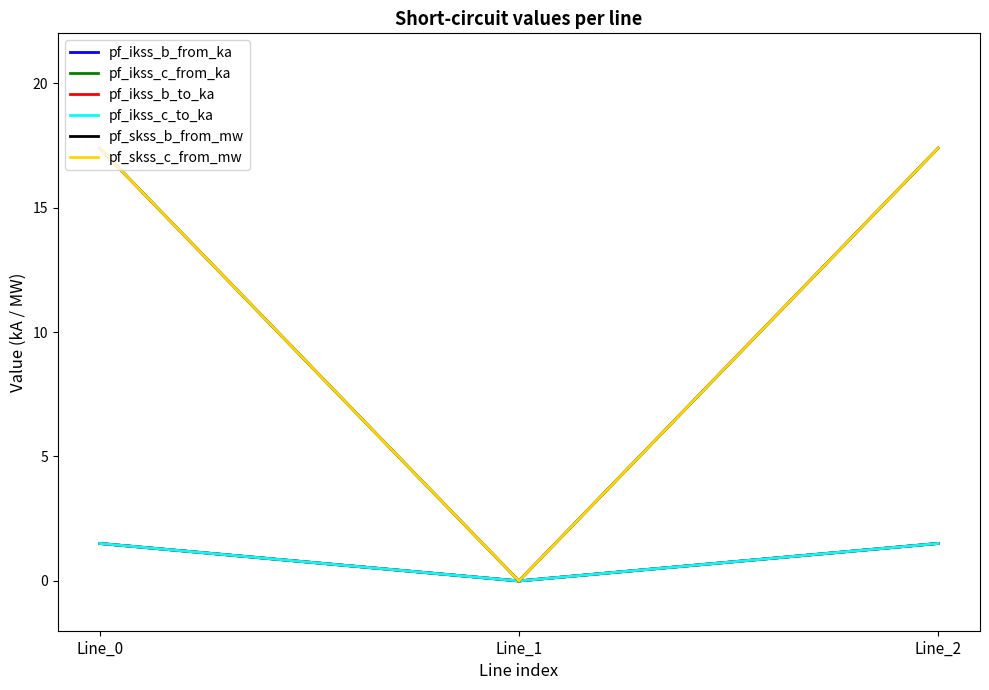

Which category has the highest value in the pf_ikss_c_from_ka series?

Line_2